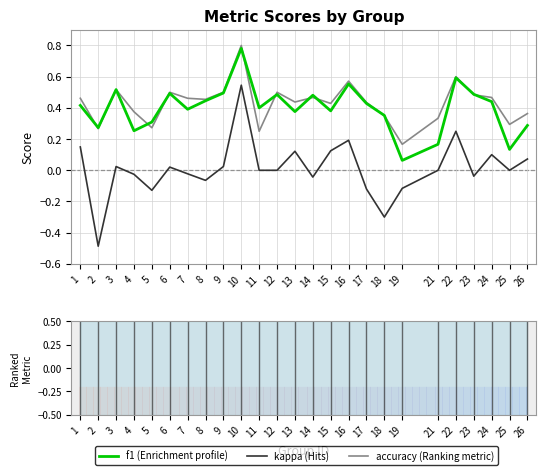

At which category does the chart reach its minimum across all series?

2